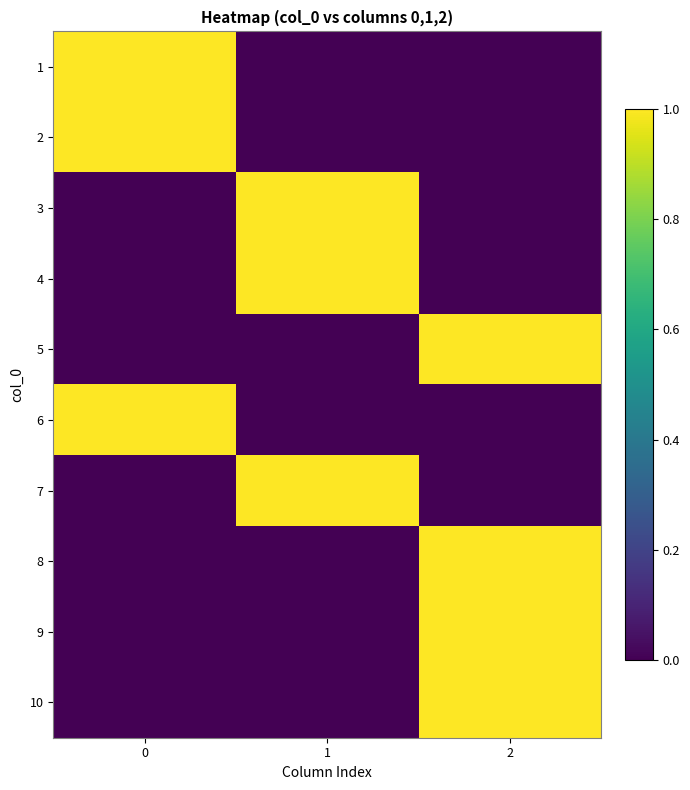

At which category does the chart reach its minimum across all series?

1